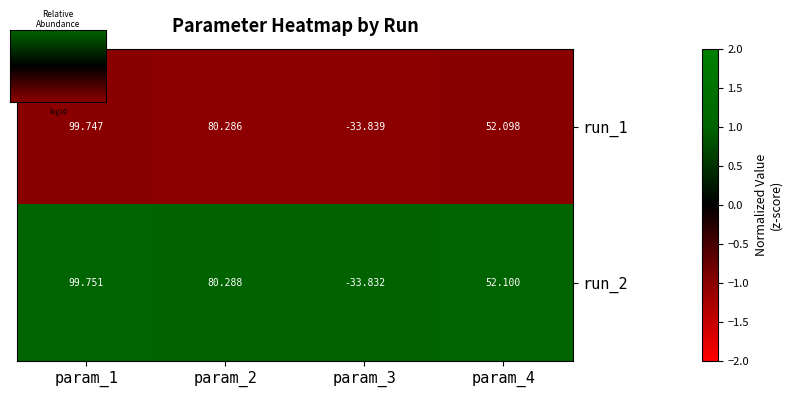

Is the value of run_2 at param_1 greater than the value of run_1 at param_3?

Yes